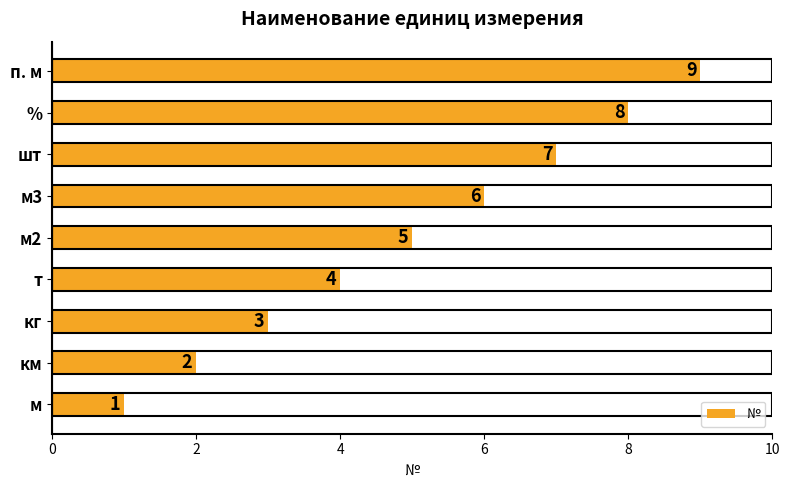

What is the difference between the maximum and minimum values?

8